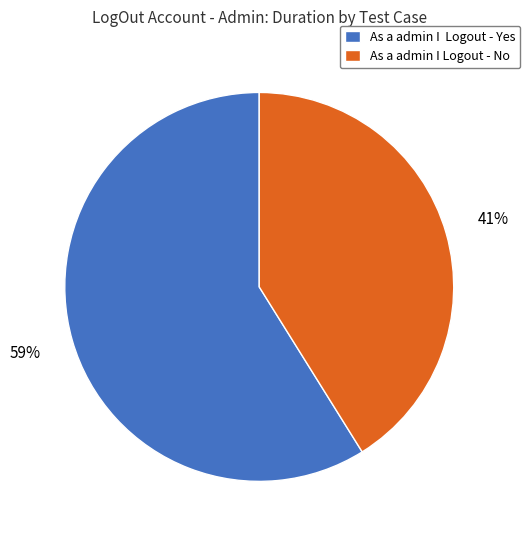

Combined, do As a admin I Logout - Yes and As a admin I Logout - No account for over 50%?

Yes